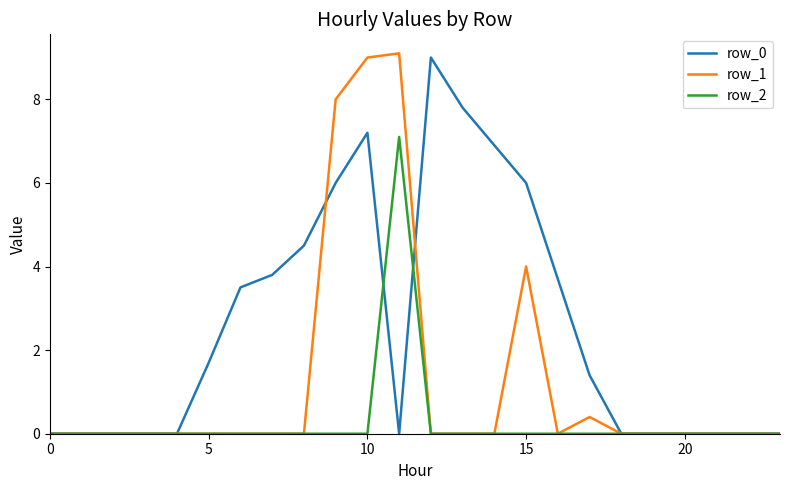

Count the number of data series in this chart.

3